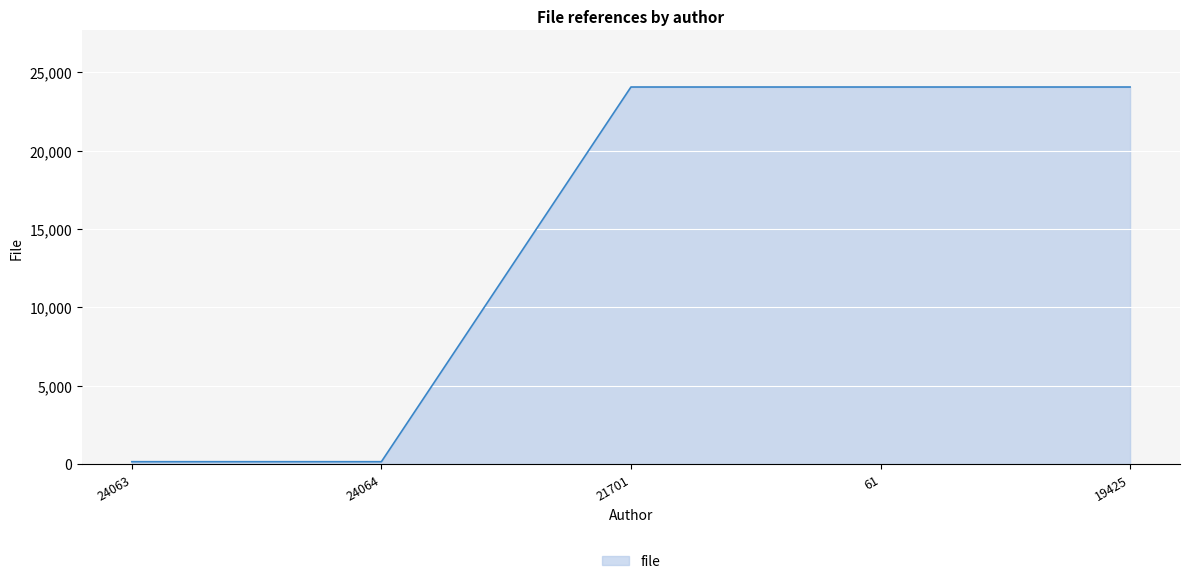

True or false: the data has more than 1 interior local peaks.

False